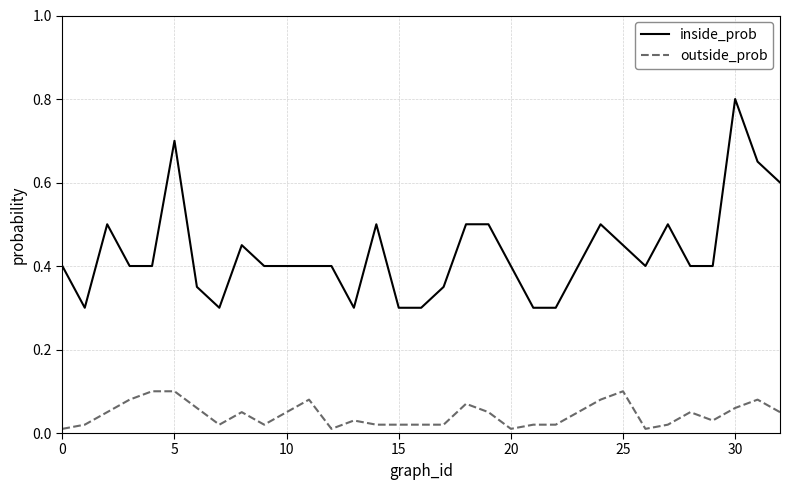

List the series in order of their overall mean, highest first.

inside_prob, outside_prob